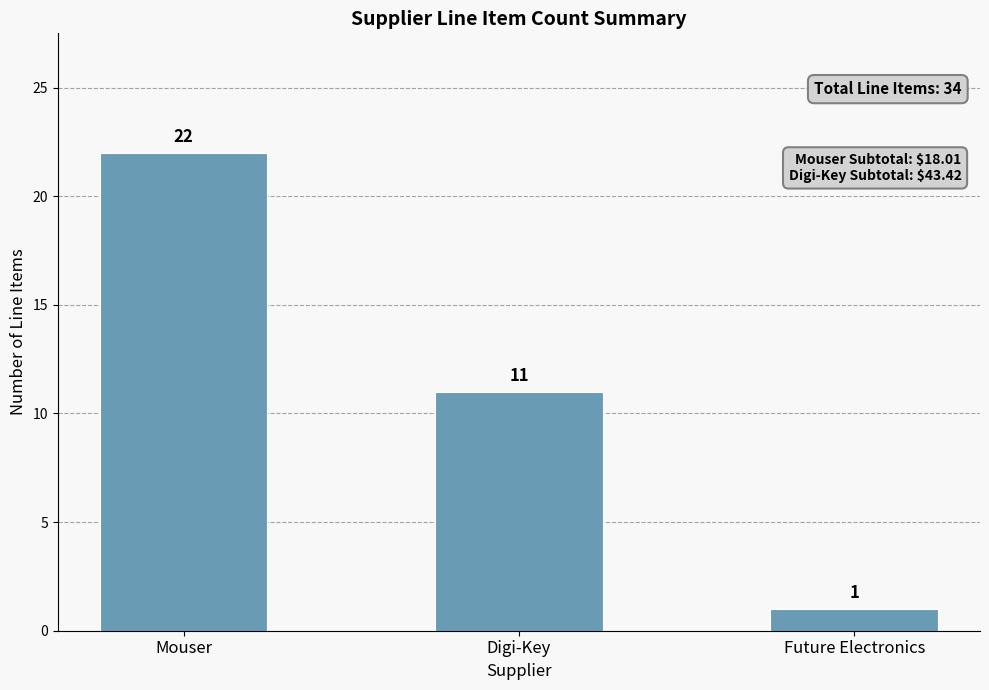

The chart shows a value of 7 at Digi-Key. True or false?

False